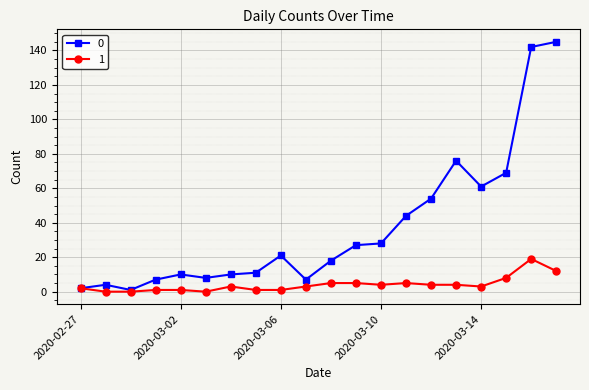

True or false: 1 has more than 1 points higher than both neighbors.

True